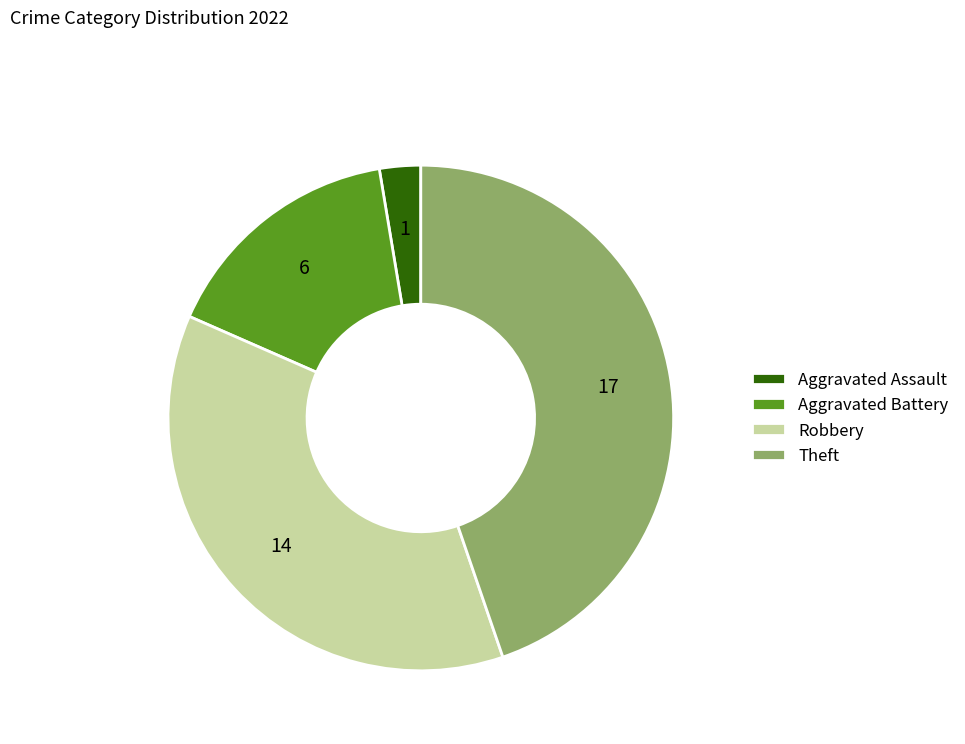

Count the number of slices in the pie.

4